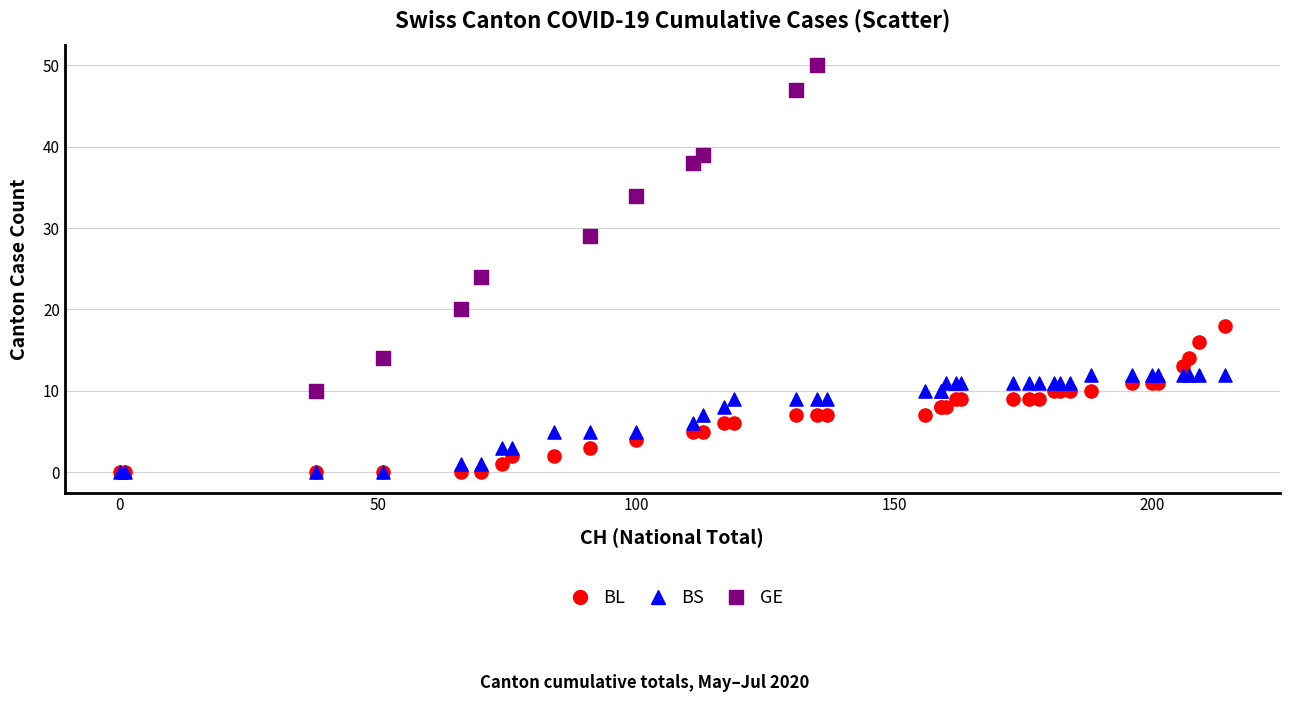

What are all the series names shown in the legend?

BL, BS, GE